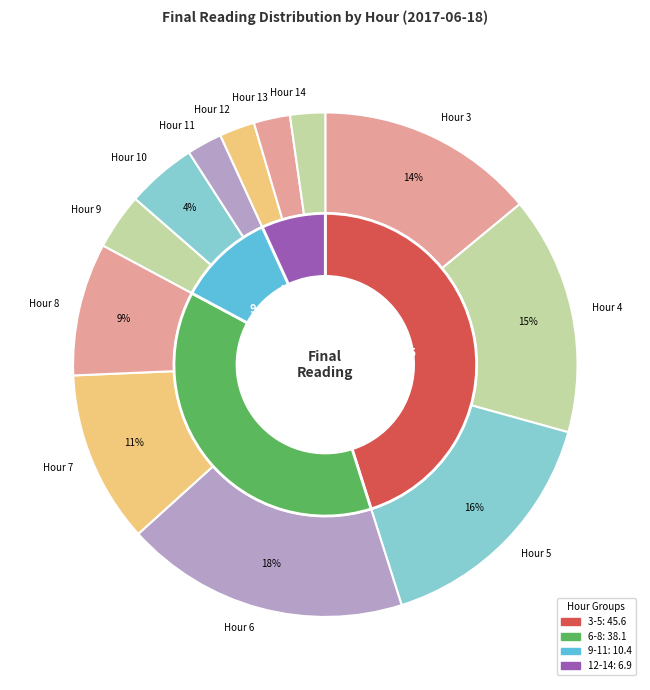

What is the ratio of the value at Hour 11 to the value at Hour 4?

0.1